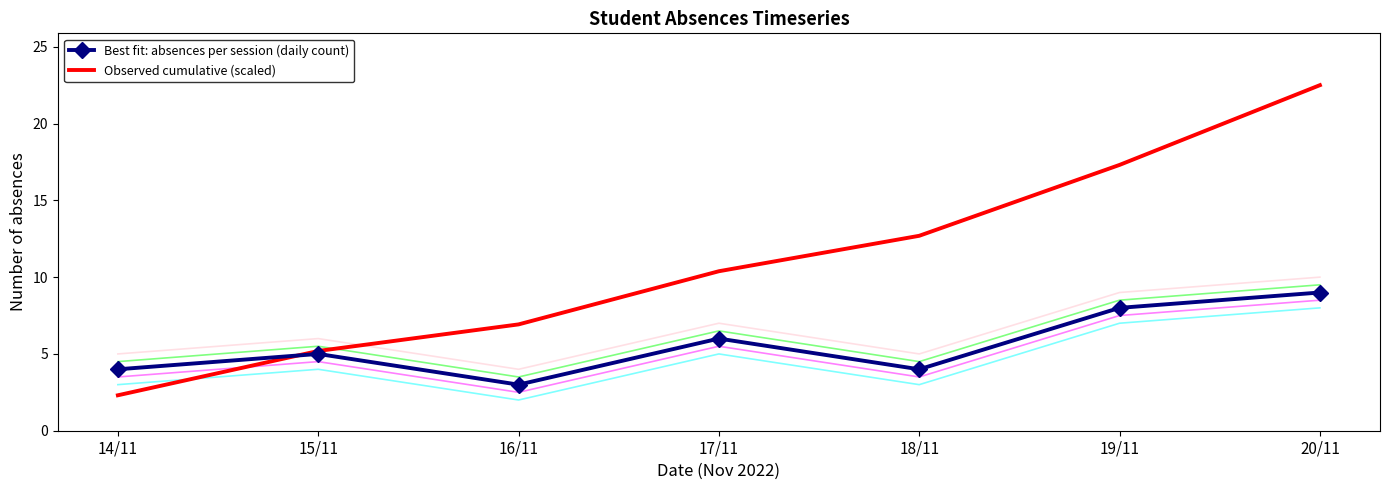

Read the Observed cumulative (scaled) value at 14/11.

2.3